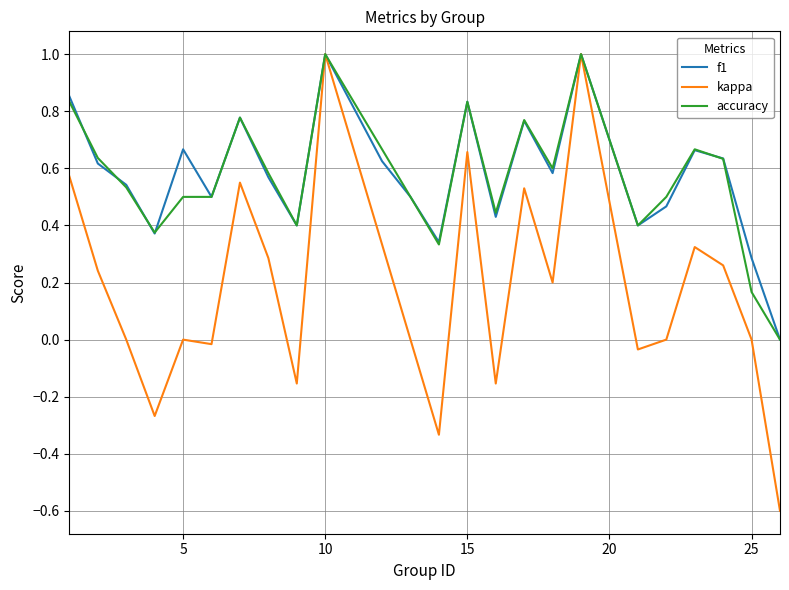

What is the minimum value shown in the chart?

-0.6